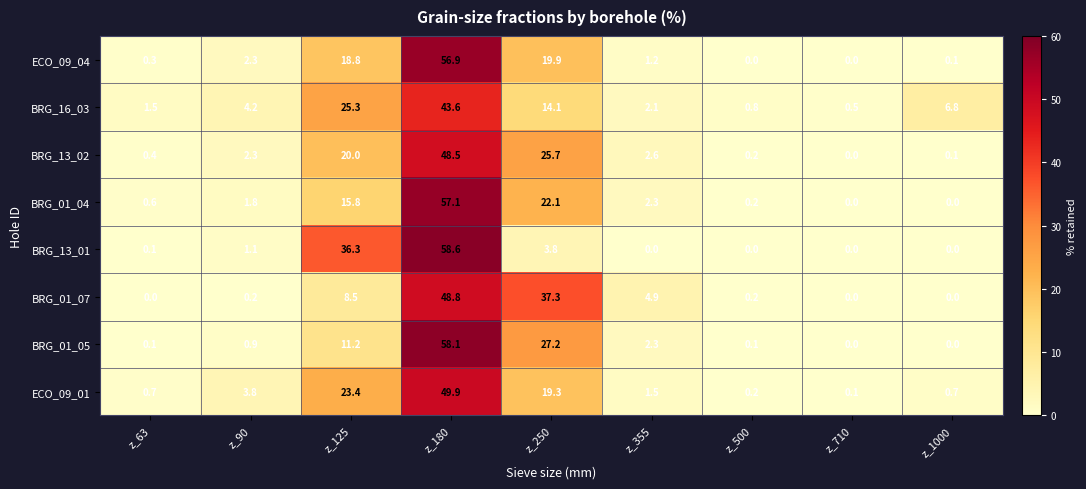

What is the difference between the BRG_13_02 values at z_250 and z_355?

23.1